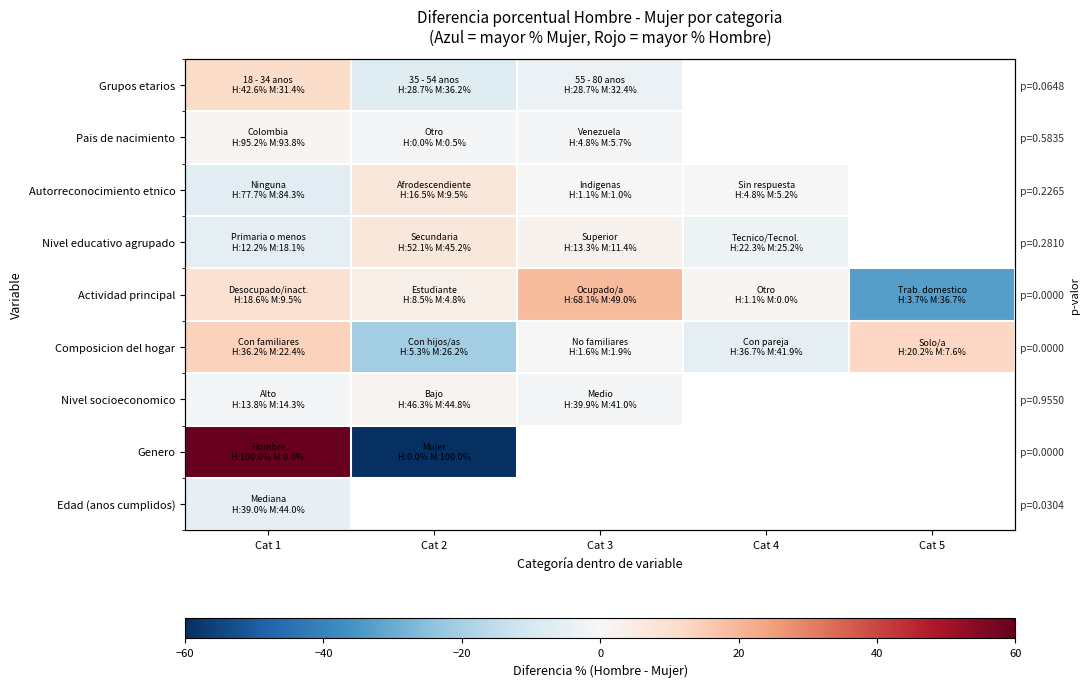

What is the lowest value of the Pais de nacimiento series?

-0.9